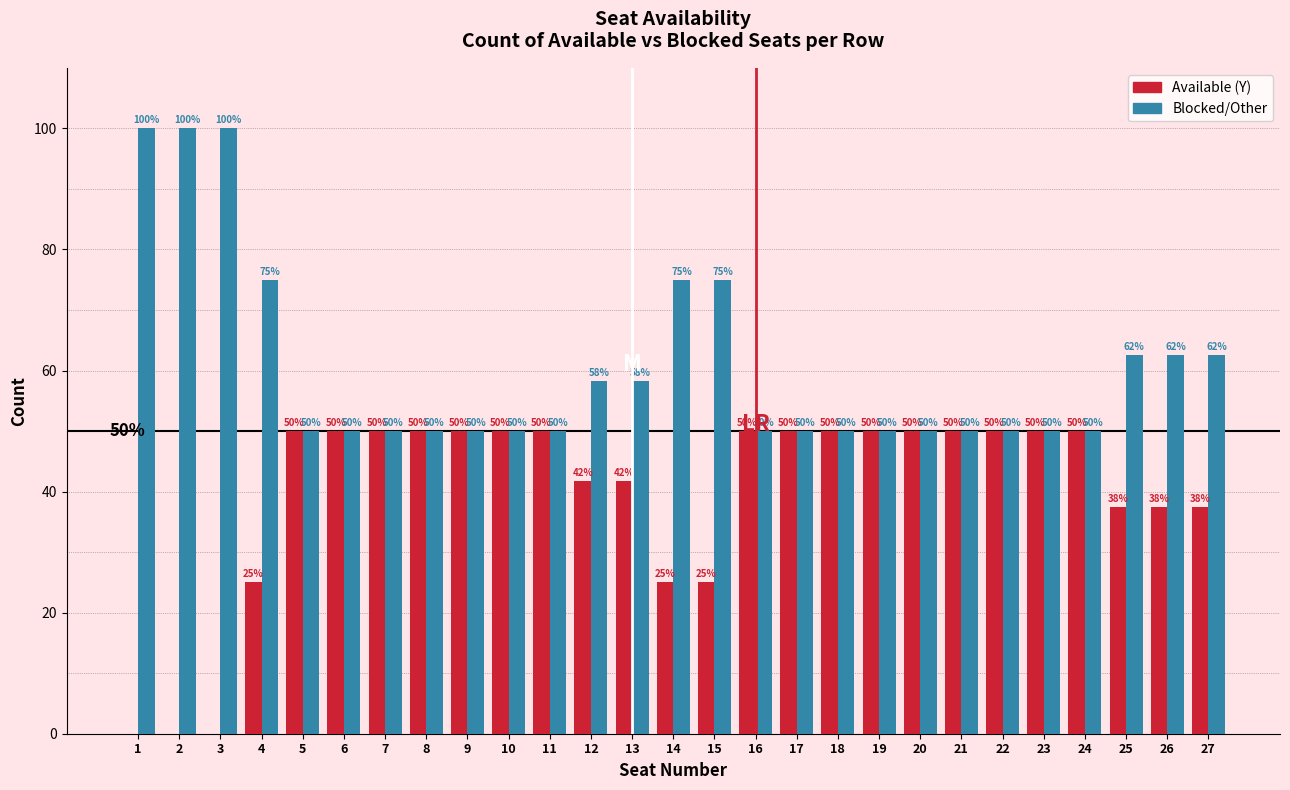

What is the total value across all series at 17?

100.0